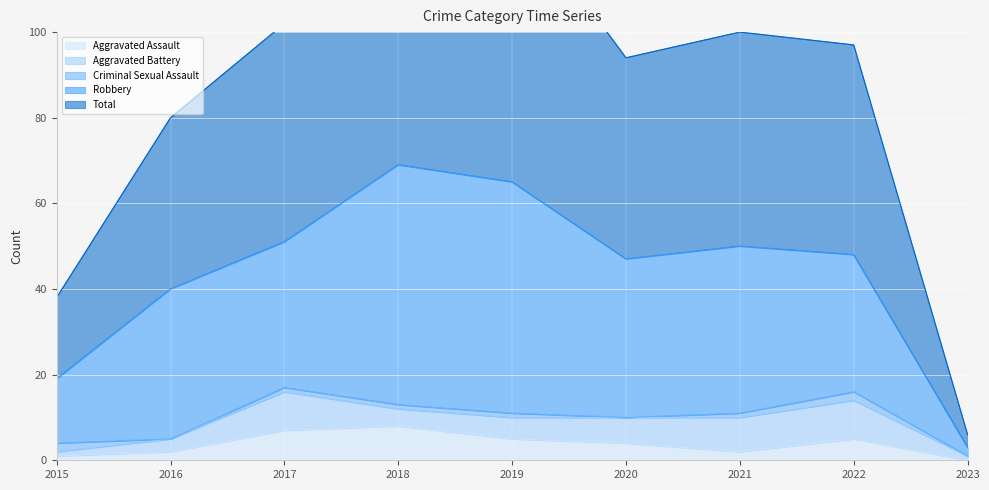

How many lines are shown in the chart?

5